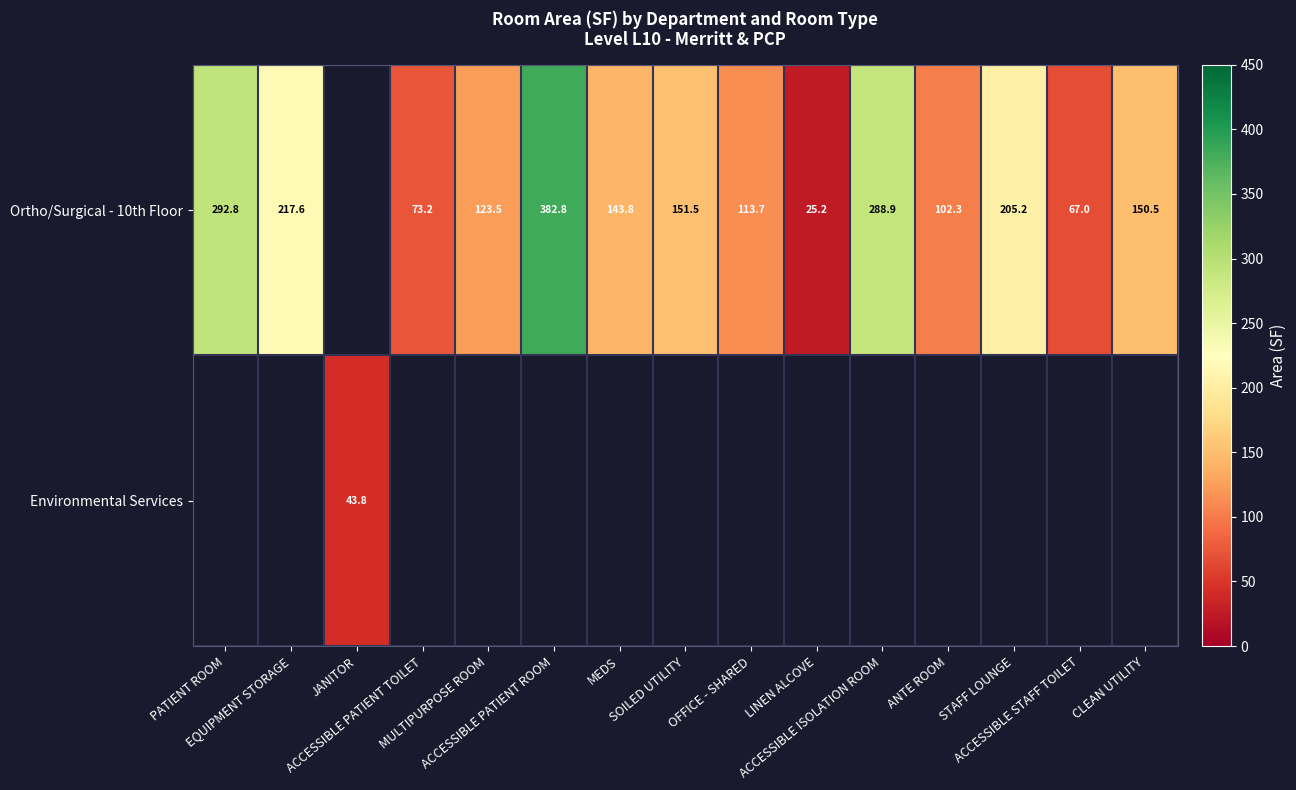

Which label corresponds to the smallest value in the chart?

LINEN ALCOVE